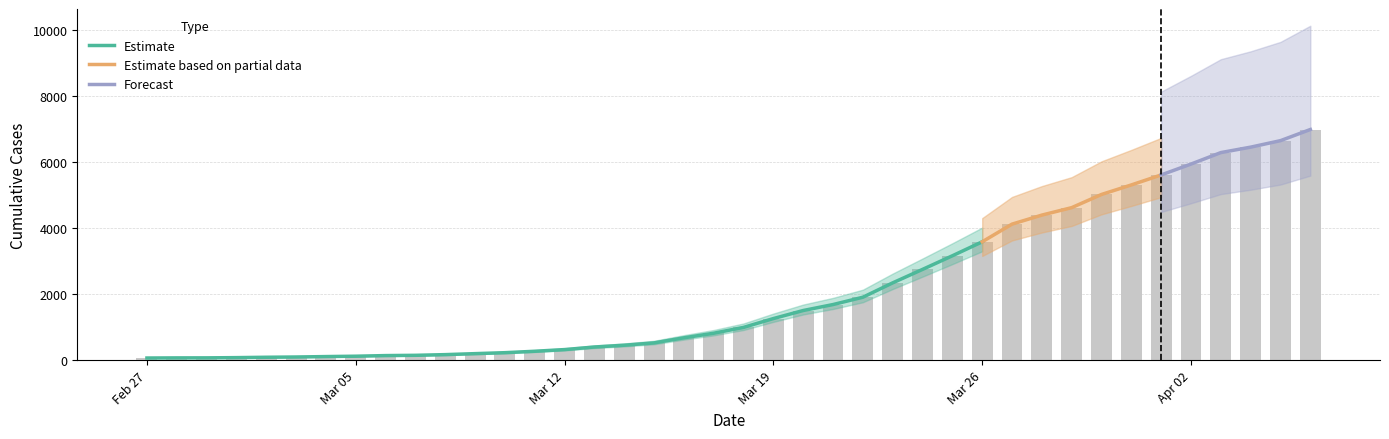

The chart shows a value of 403 at 2020-03-16. True or false?

False